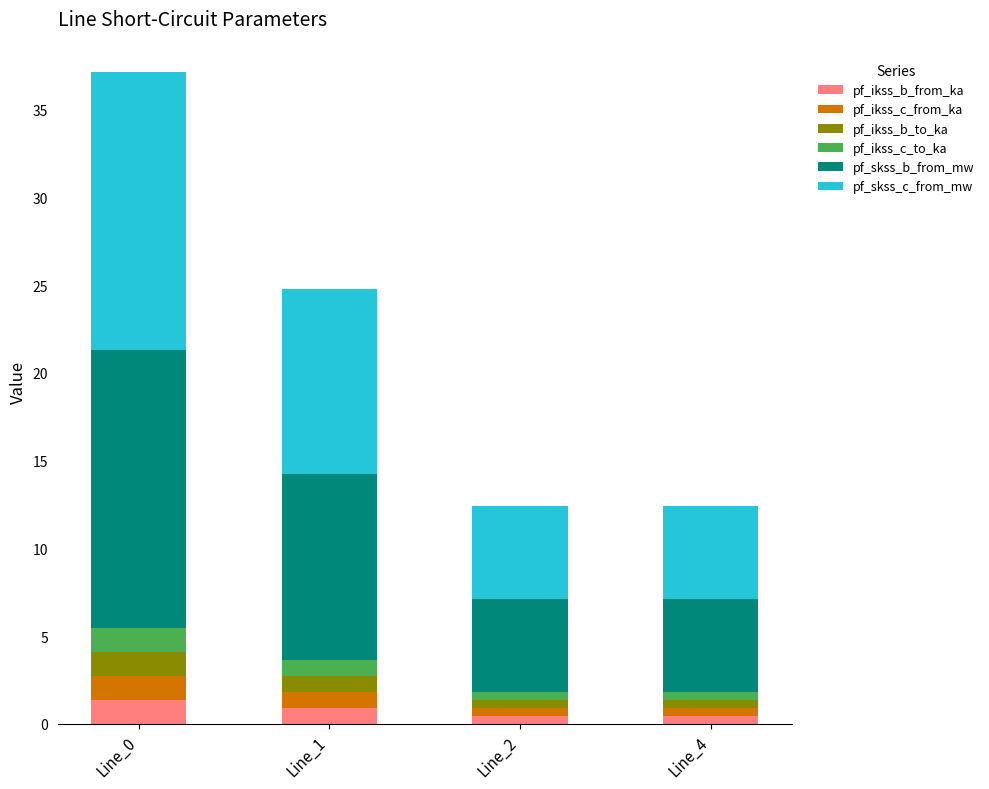

At which category is the sum across all series the highest?

Line_0